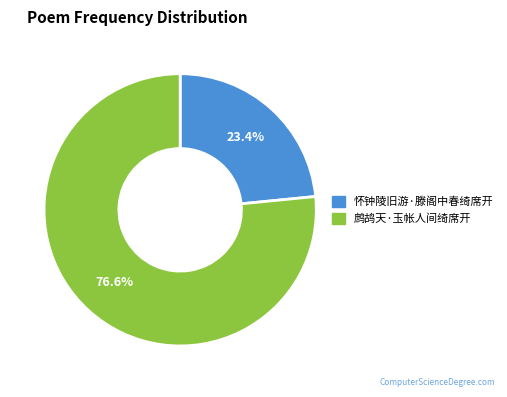

Is there a majority slice in this chart?

Yes